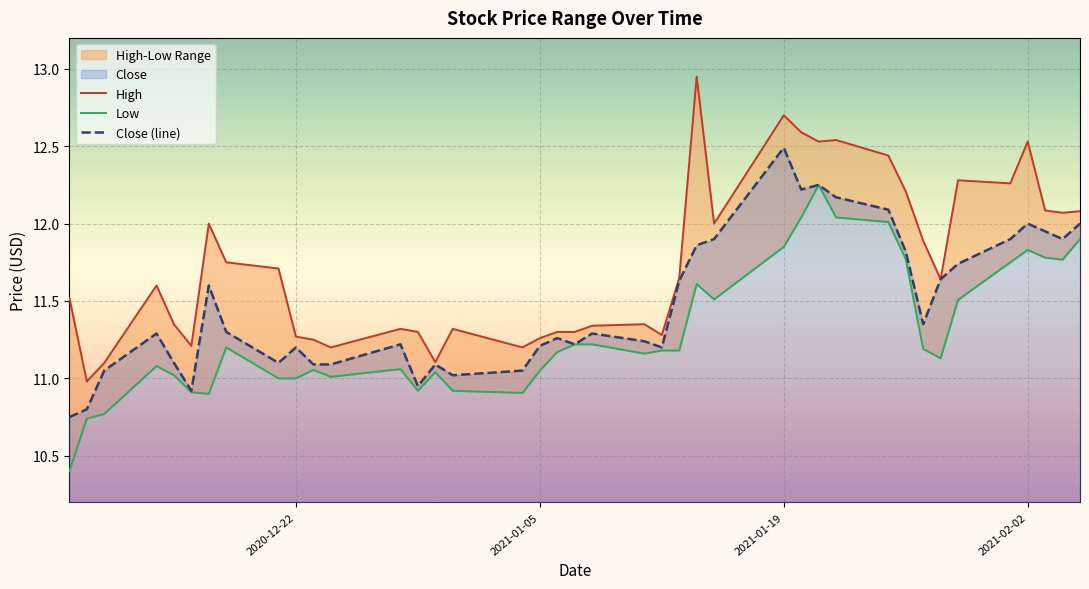

Which series has the largest total across all categories?

High